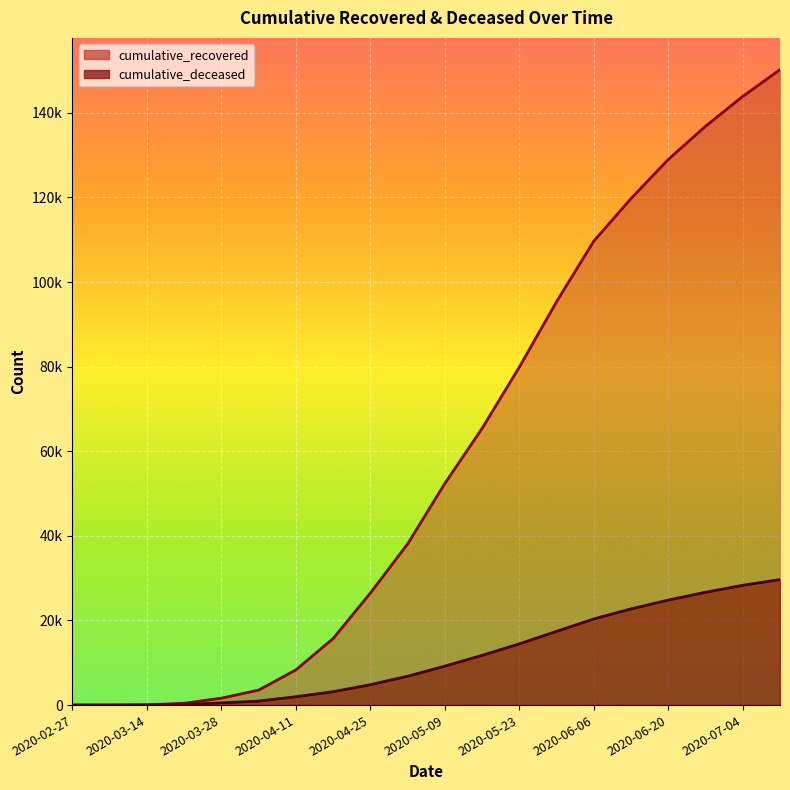

How many lines are shown in the chart?

2